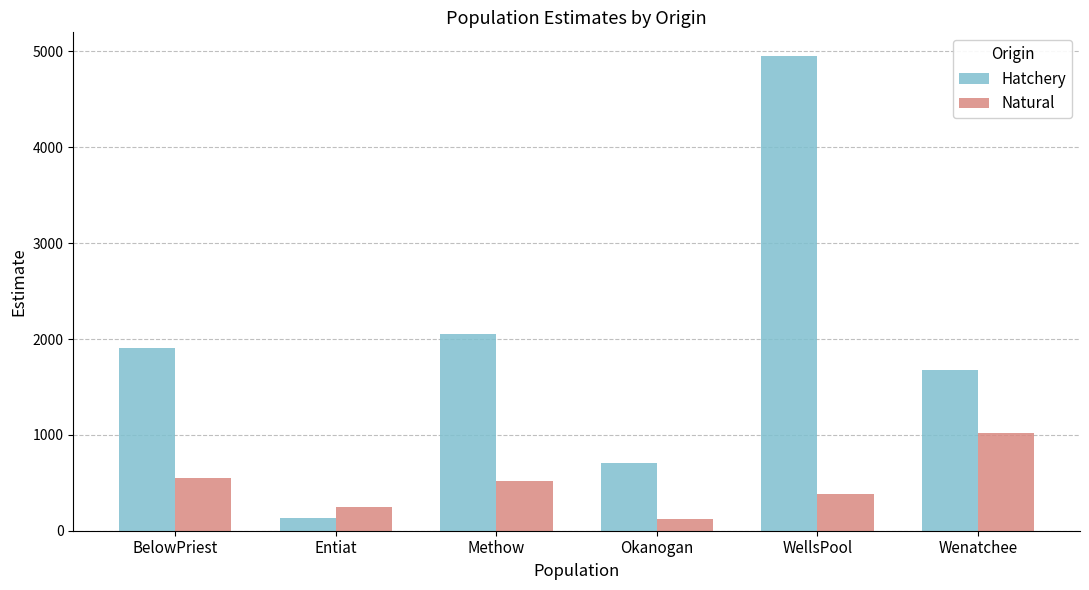

At which category is the sum across all series the highest?

WellsPool